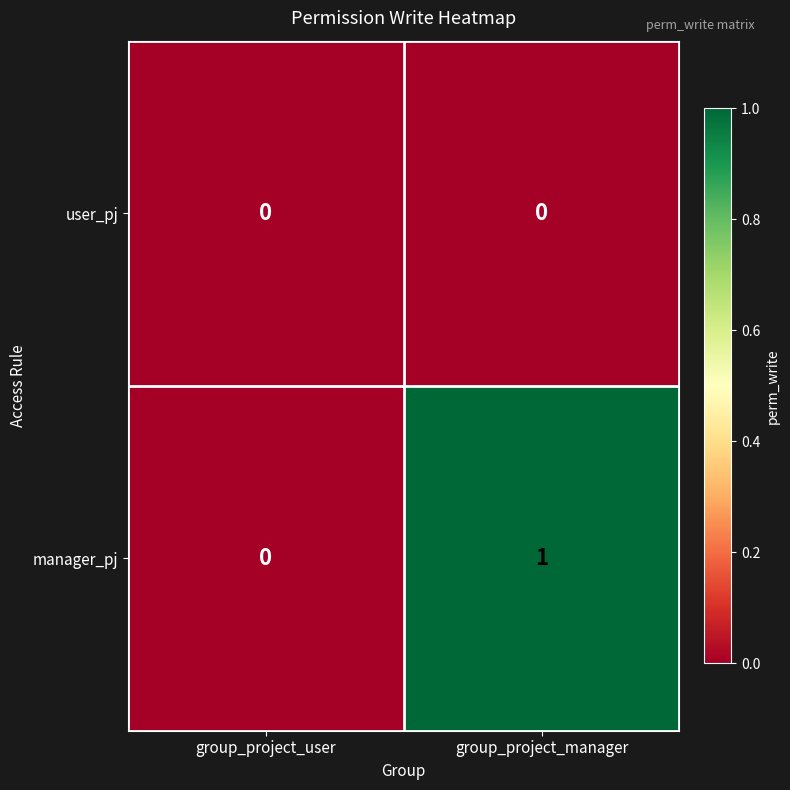

Reading right to left, extract all data points from this chart.

user_pj: 0	0
manager_pj: 1	0